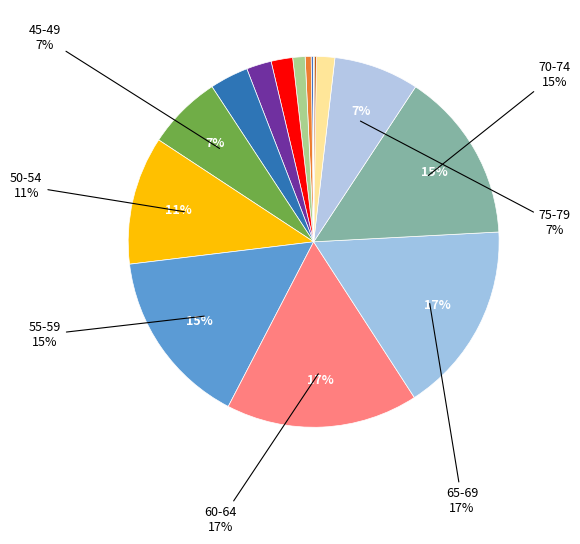

What is the largest slice in the pie chart?

60-64